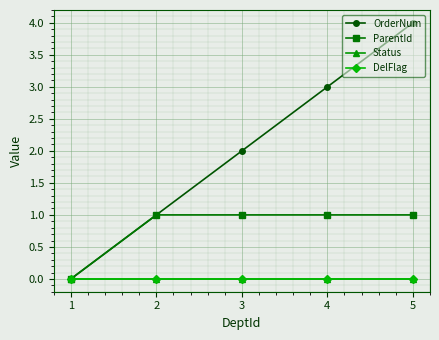

What is the maximum value shown in the chart?

4